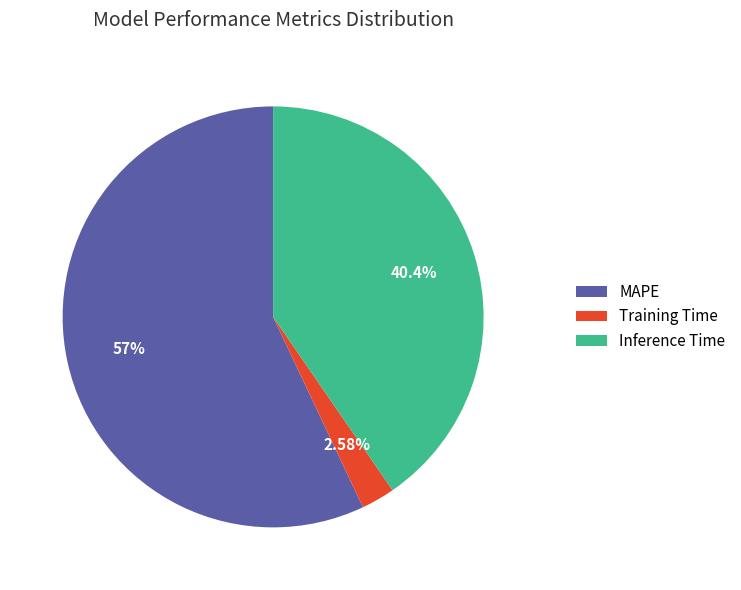

Which has a higher value, MAPE or Inference Time?

MAPE